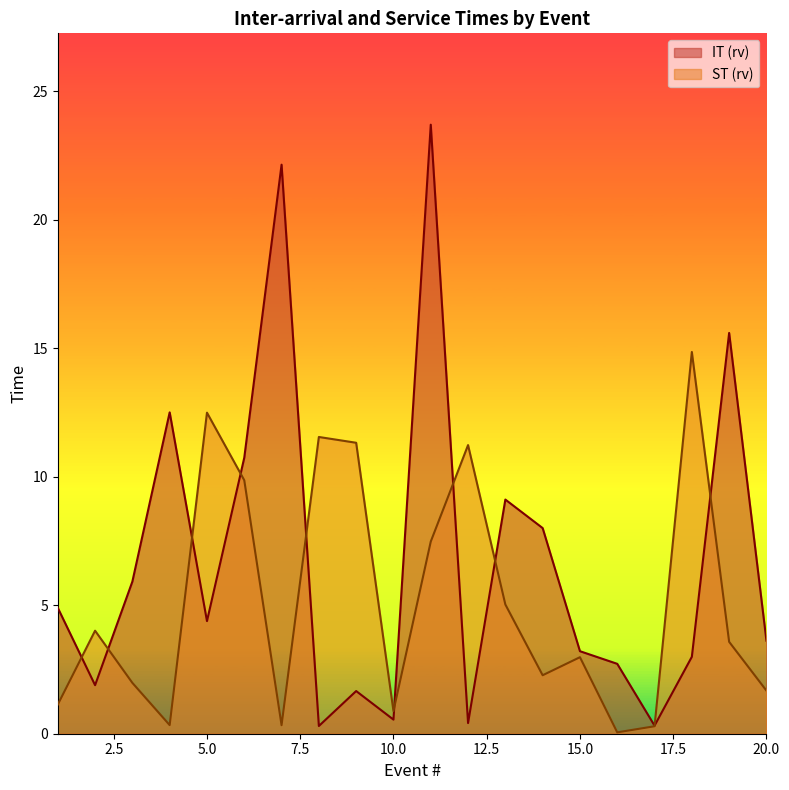

What is the sum of all IT (rv) values?

134.7